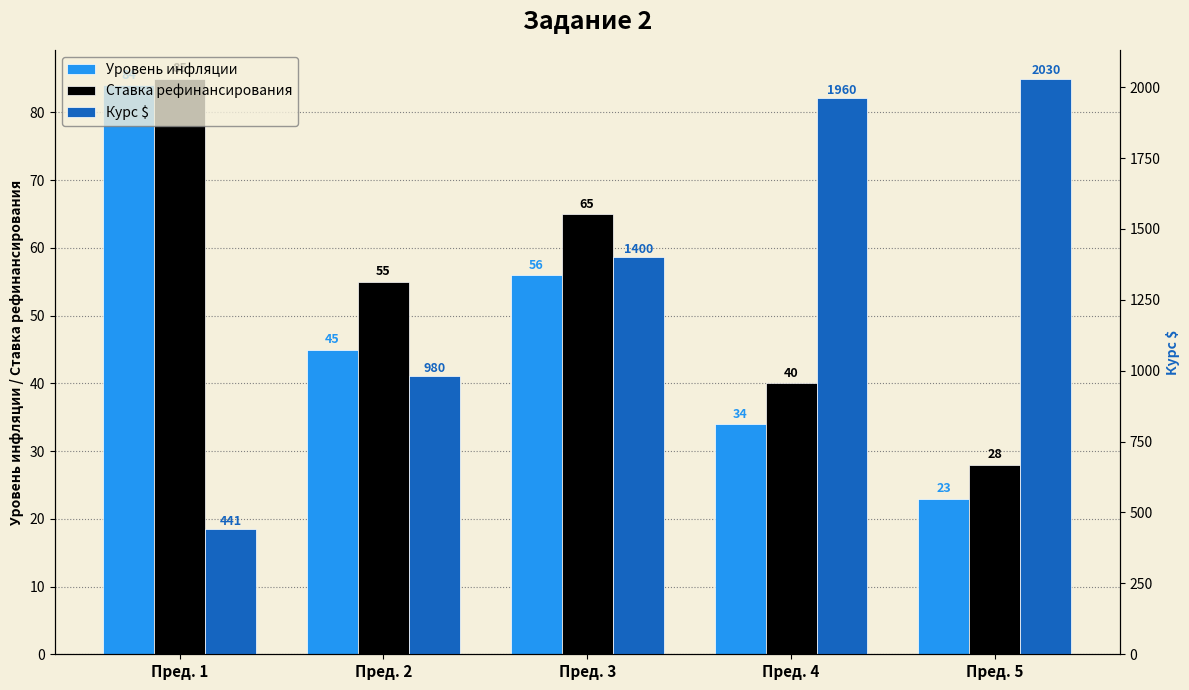

Which series has the largest range (max minus min)?

Курс $